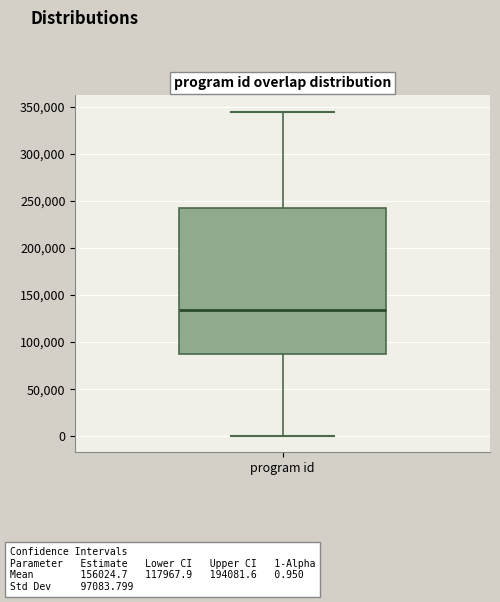

Where does the lower whisker of the box for program id end on the y-axis? The values are not printed on the chart, so give them approximately, as read against the axis.

0